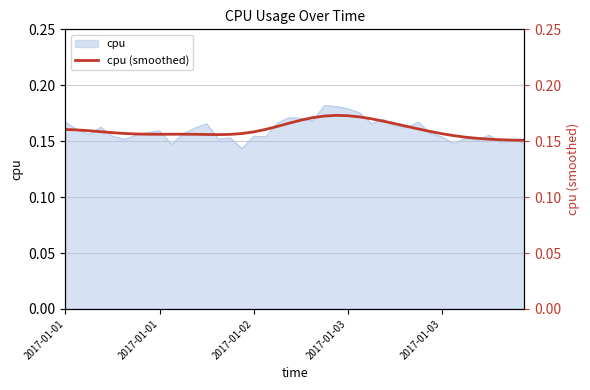

Reading left to right, transcribe all the data shown in this chart.

0.2	0.2	0.2	0.2	0.2	0.2	0.2	0.2	0.2	0.2	0.2	0.2	0.2	0.2	0.2	0.2	0.2	0.2	0.2	0.2	0.2	0.2	0.2	0.2	0.2	0.2	0.2	0.2	0.2	0.2	0.2	0.2	0.2	0.2	0.2	0.2	0.2	0.2	0.2	0.2